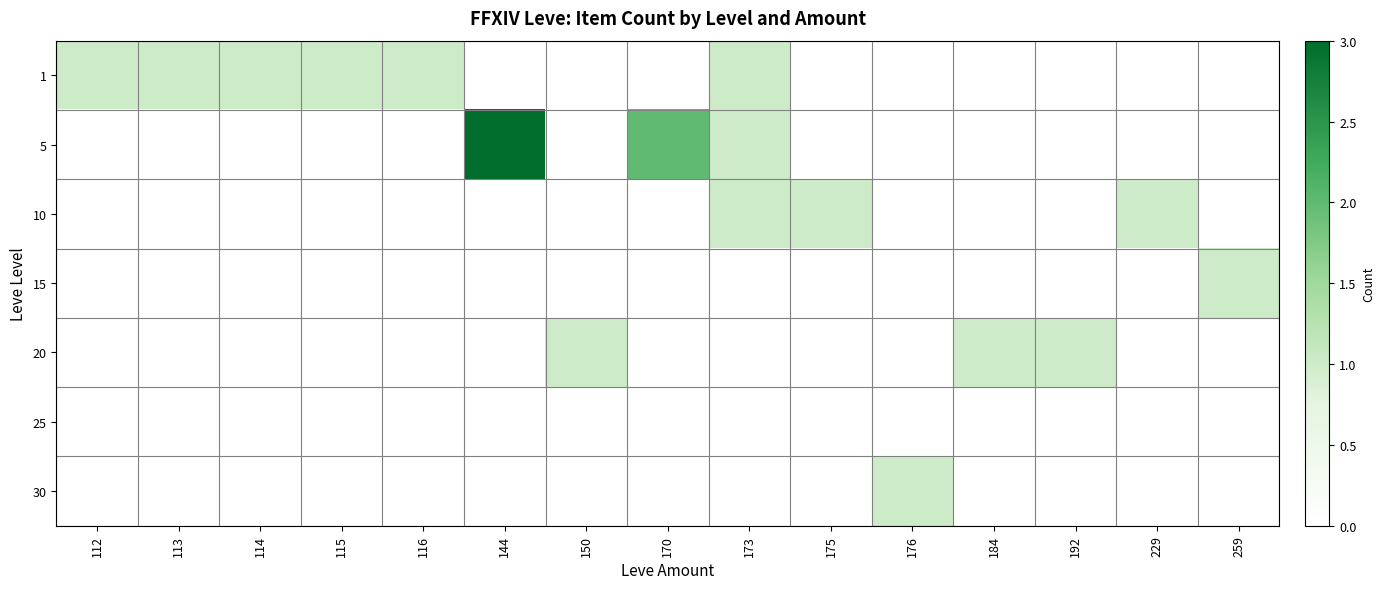

Which category has the highest value across all series?

144